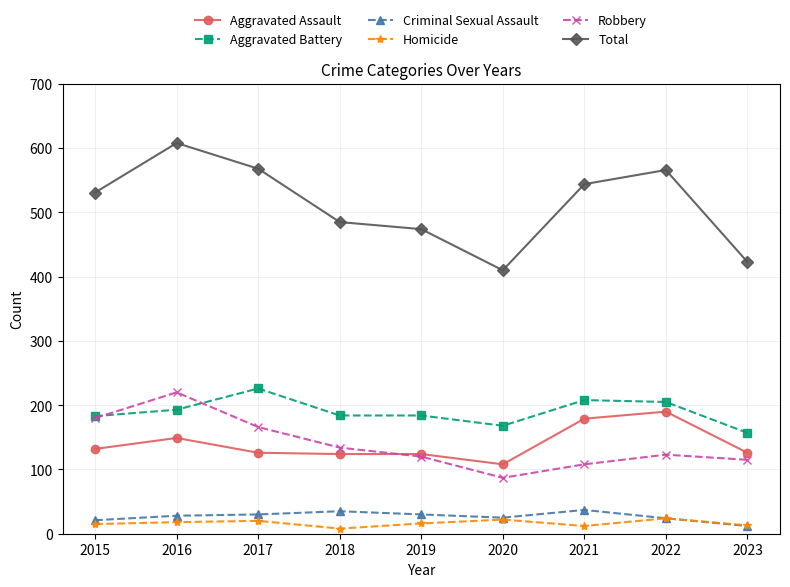

Is the value of Criminal Sexual Assault at 2015 greater than the value of Total at 2016?

No